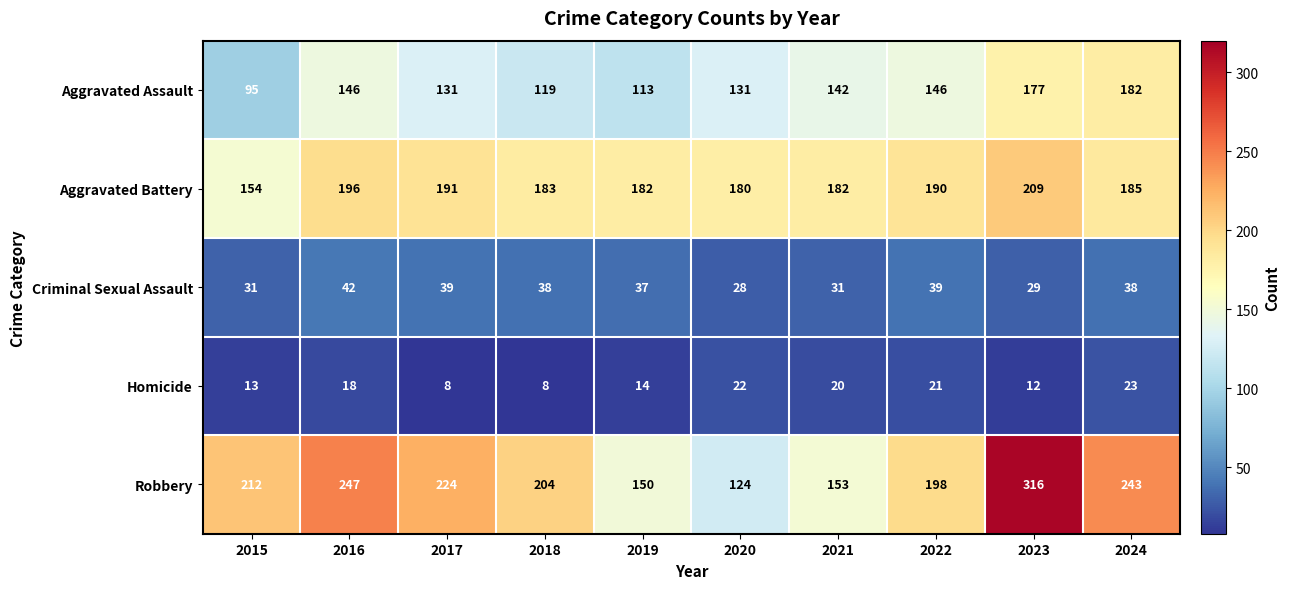

At which category is the sum across all series the highest?

2023